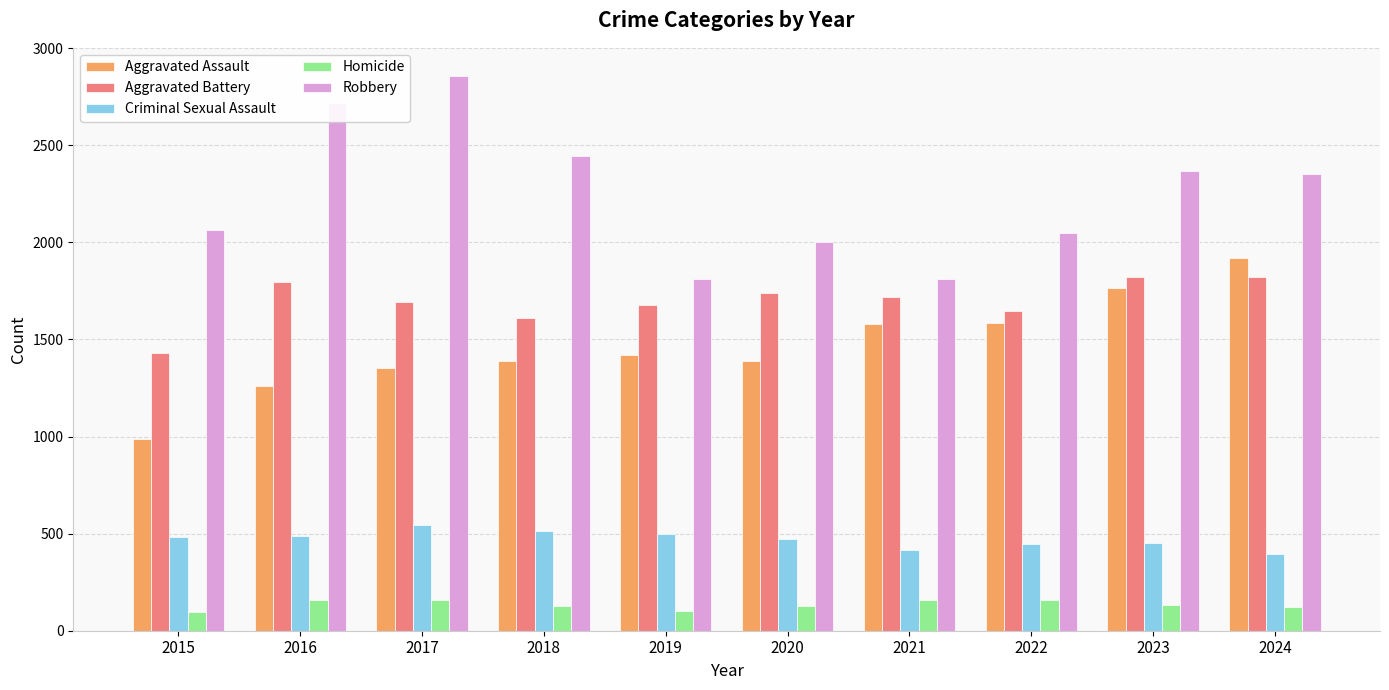

What is the average value of the Aggravated Battery series?

1695